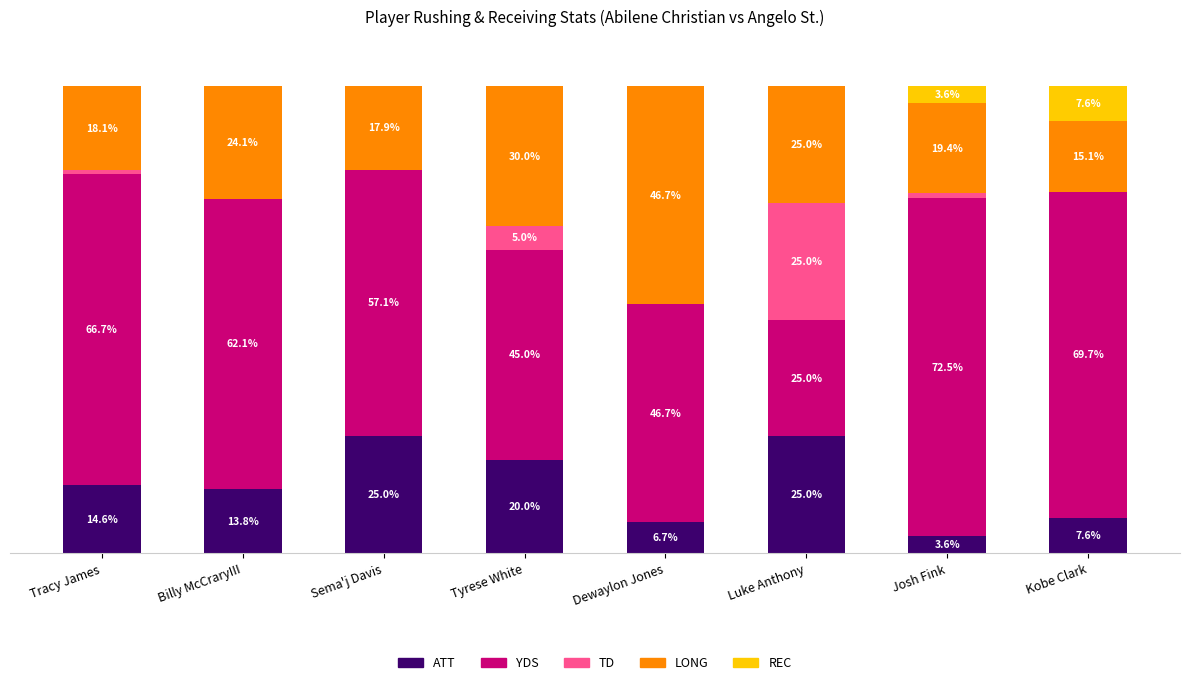

Where does the ATT series first go above 14?

Tracy James